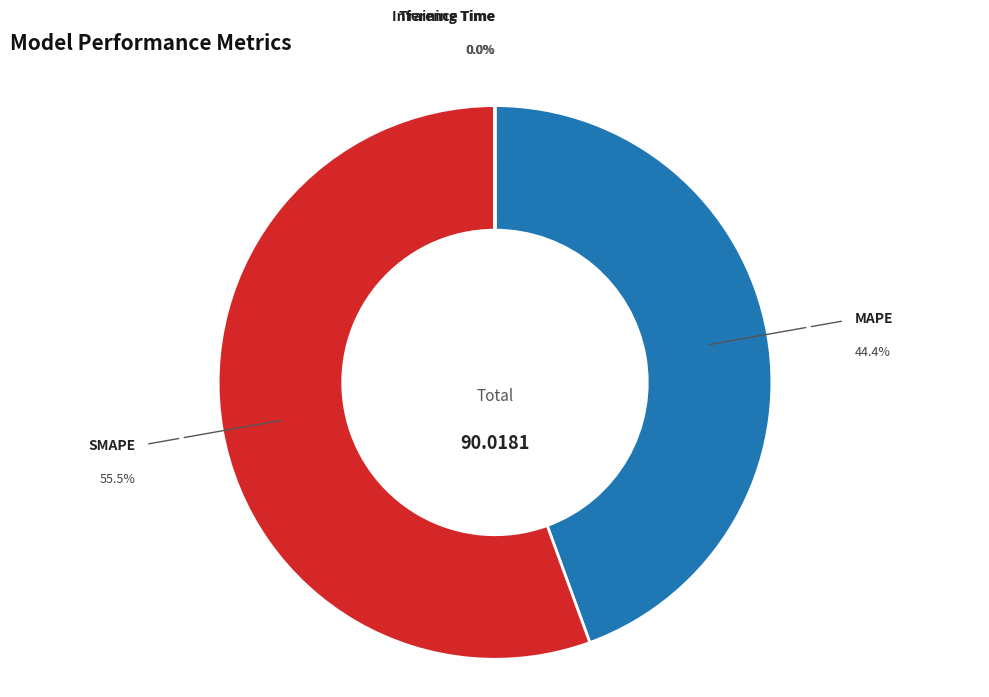

Is there any slice that represents more than half of the pie?

Yes